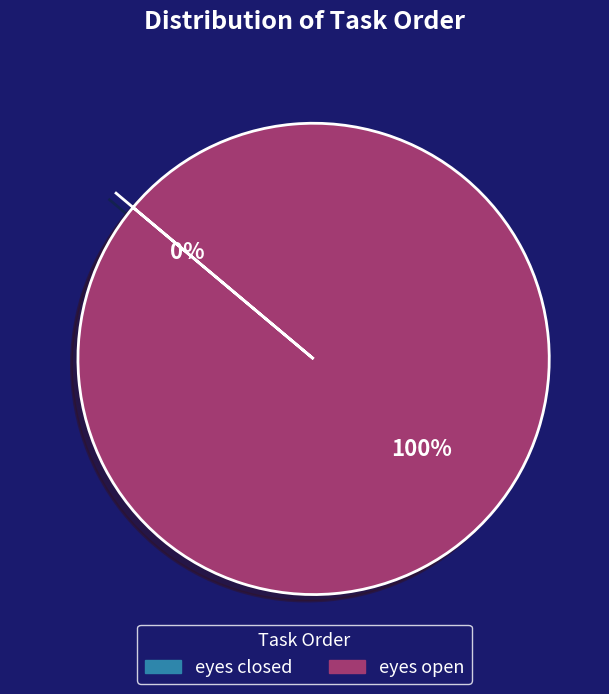

To the nearest percent, what is the average slice percentage?

50%